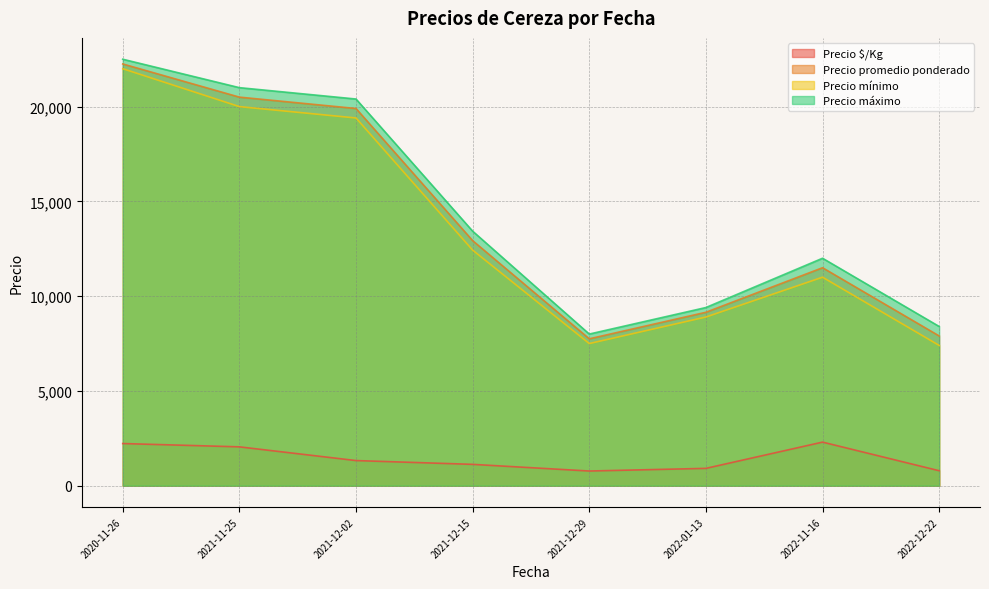

What is the difference between the Precio $/Kg values at 2022-01-13 and 2021-12-02?

411.6